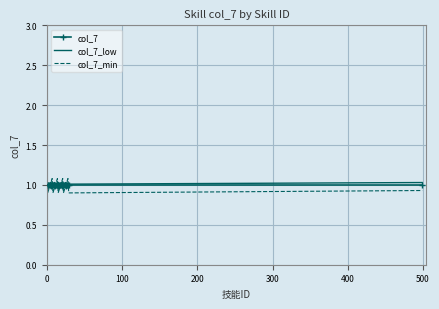

Which series has the largest range (max minus min)?

col_7_min